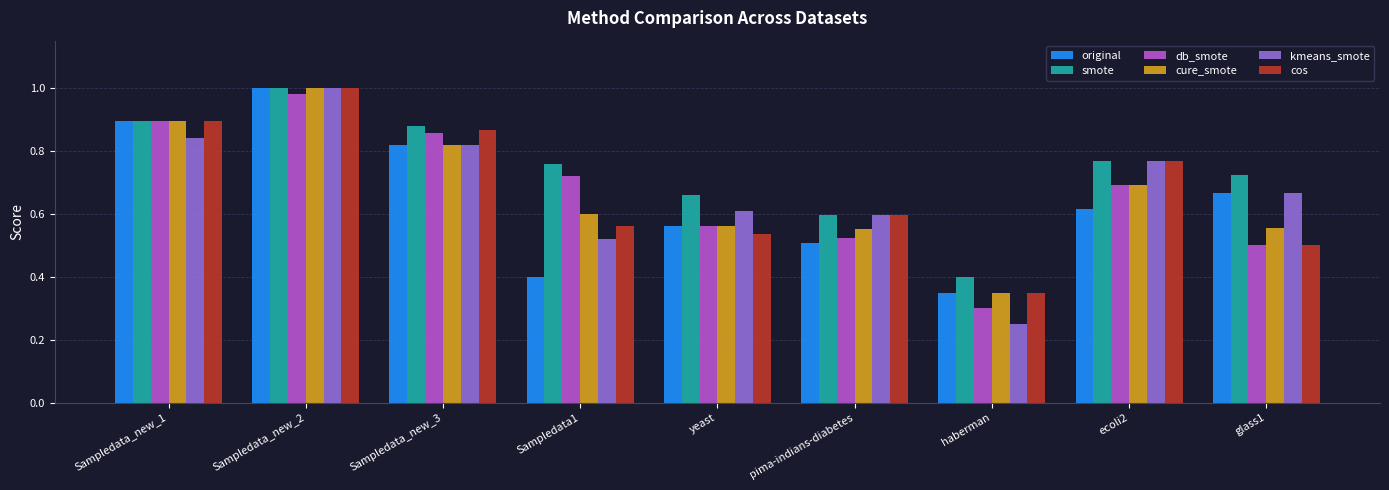

True or false: kmeans_smote has a value of 0.2 at Sampledata1.

False